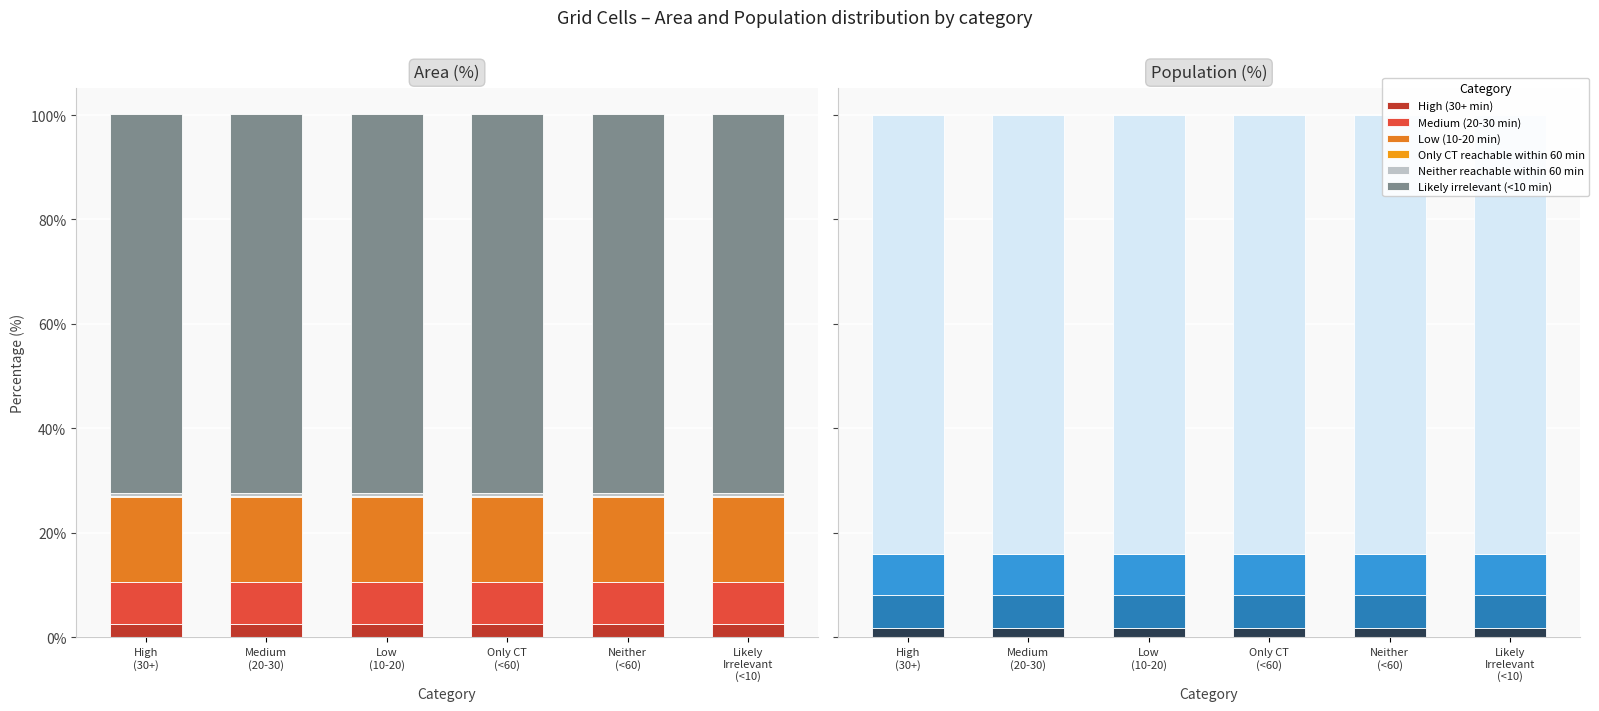

At which label does High (30+ min) reach its peak?

High
(30+)